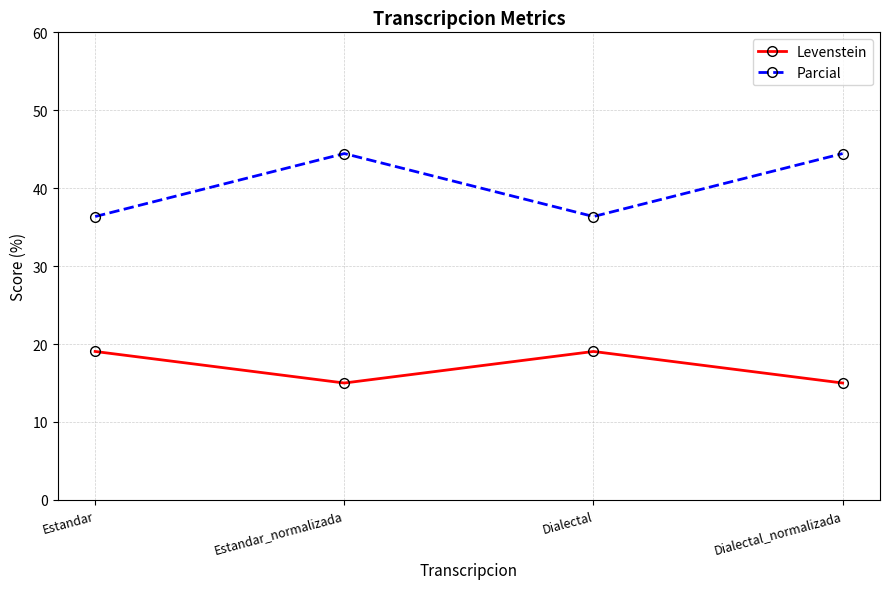

Reading left to right, what are all the values shown in this chart?

Levenstein: 19.0	15.0	19.0	15.0
Parcial: 36.4	44.4	36.4	44.4